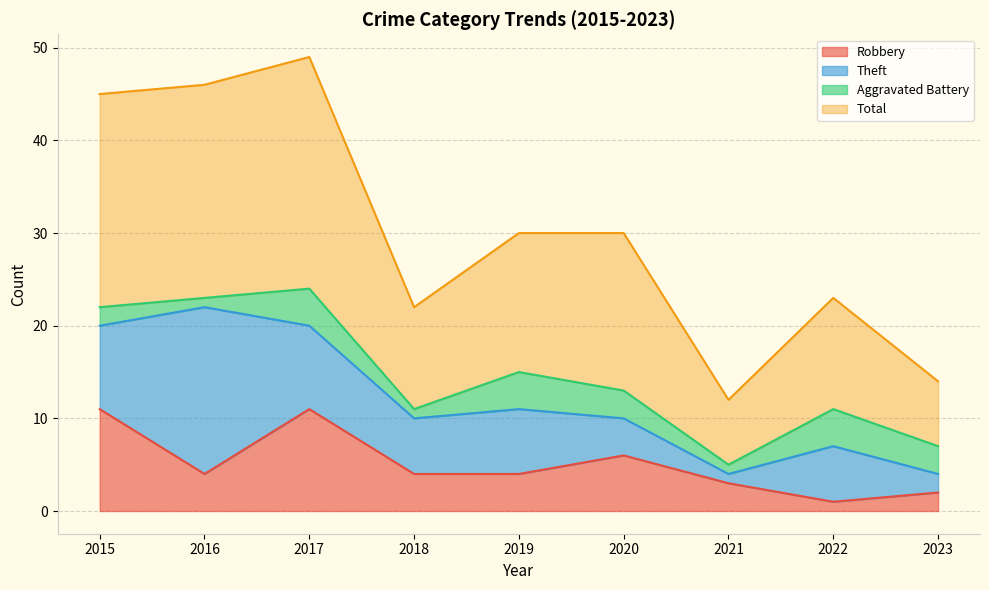

In Robbery, how many points are lower than both neighbors (excluding endpoints)?

2